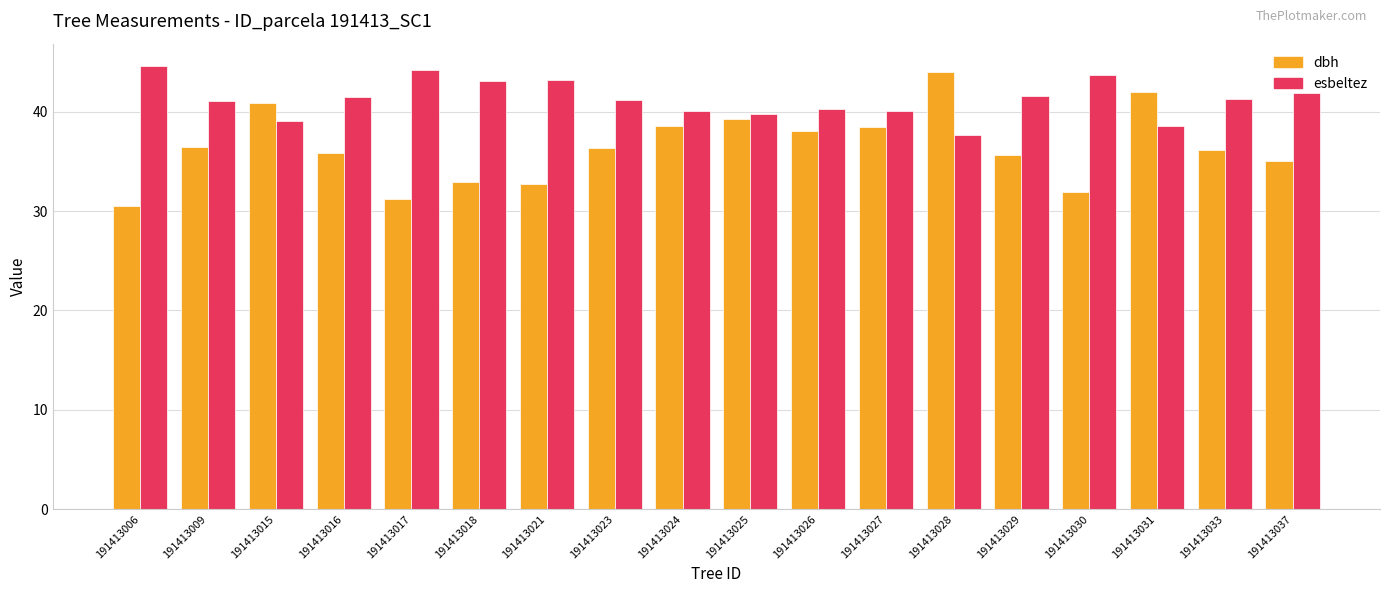

Does the chart contain stacked bars?

No